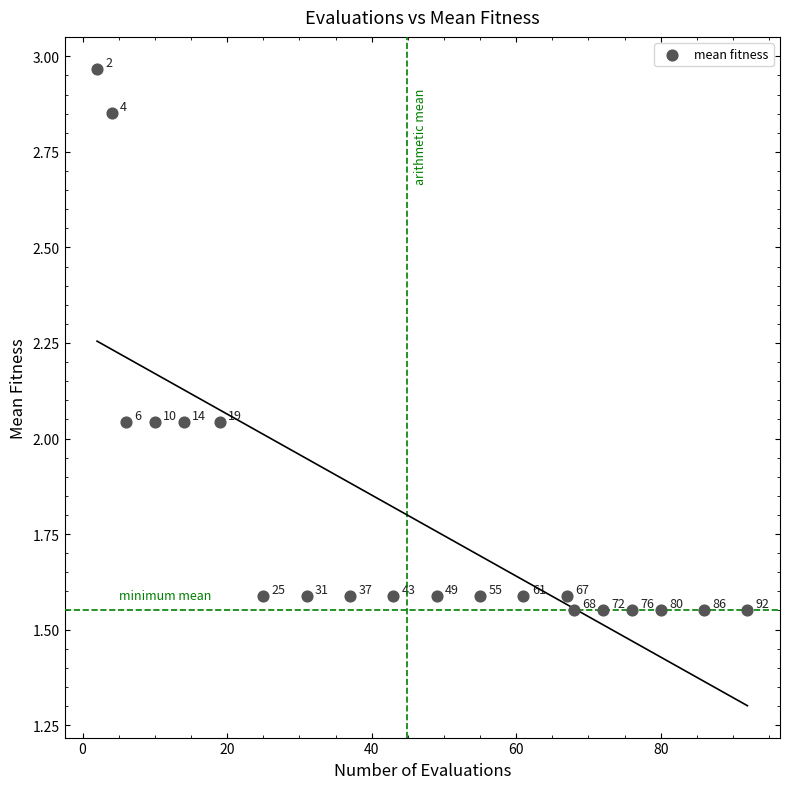

What is the range of Y values (max minus min)?

1.4